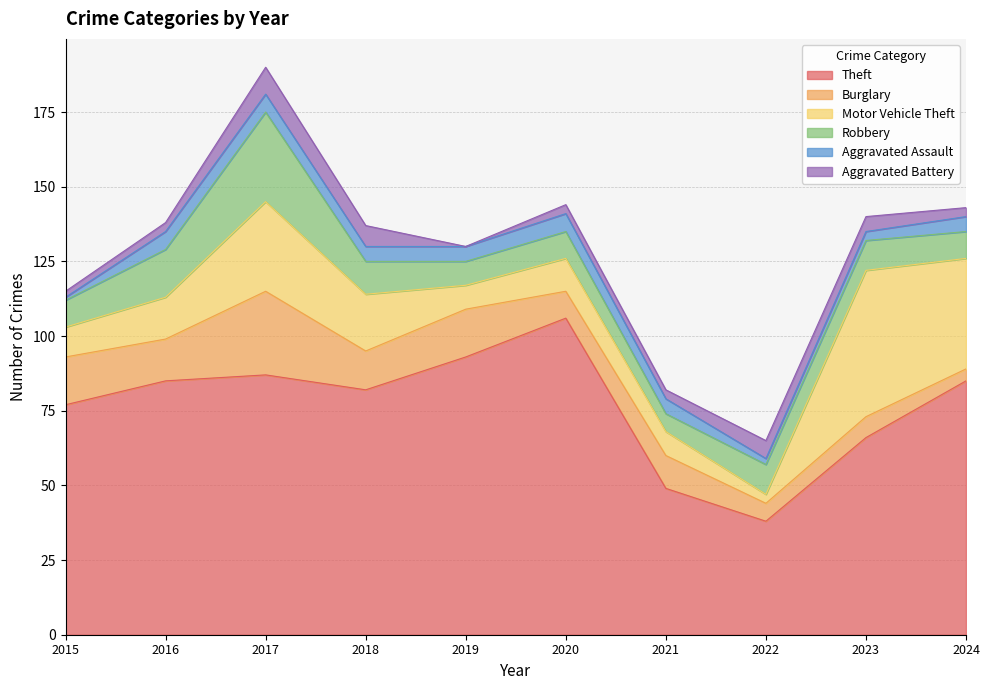

What is the difference between the highest and lowest values at 2022?

36